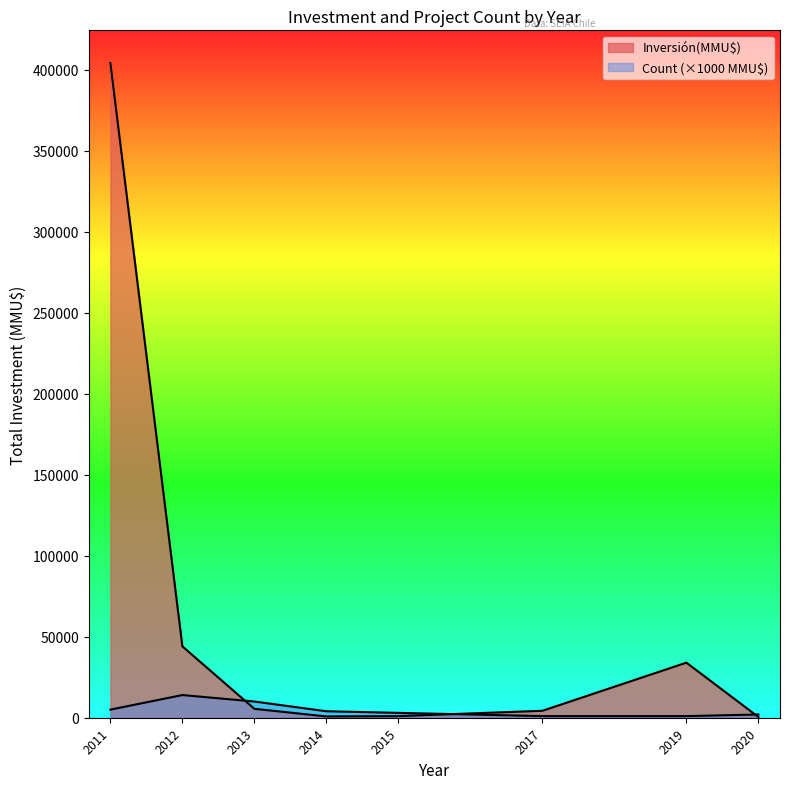

Does the chart display data point markers on the line(s)?

No